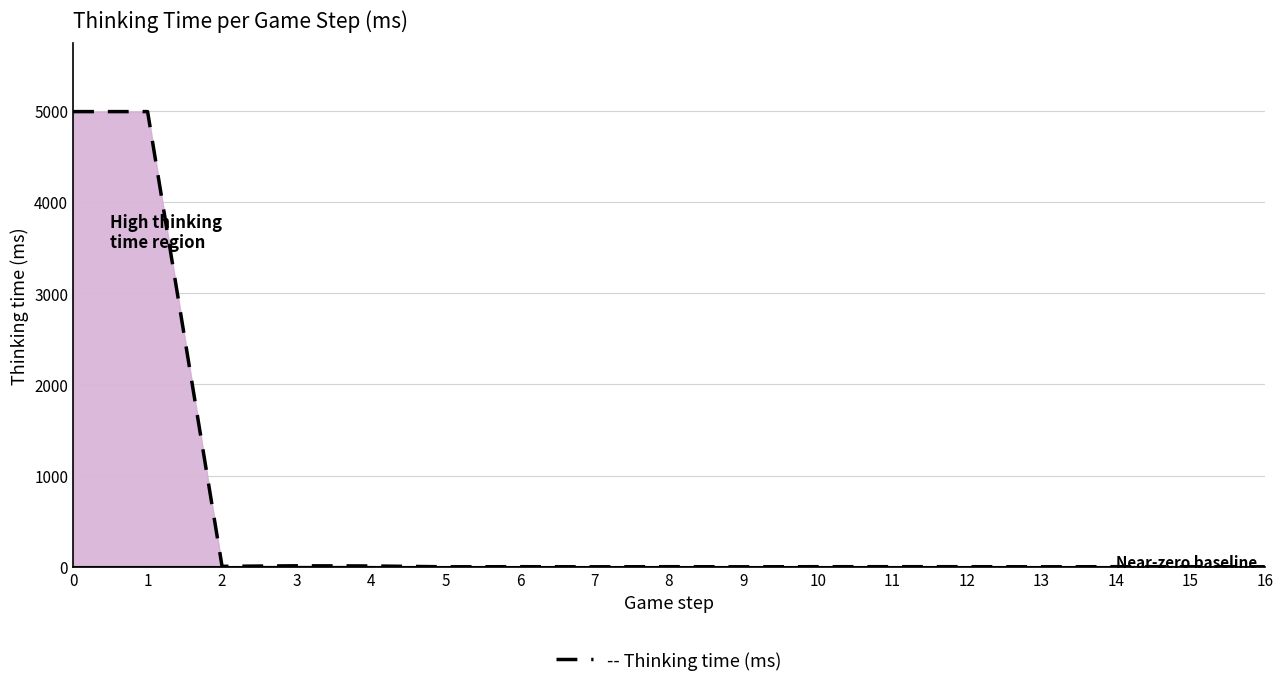

Is it true that the value at 2 is 8?

False